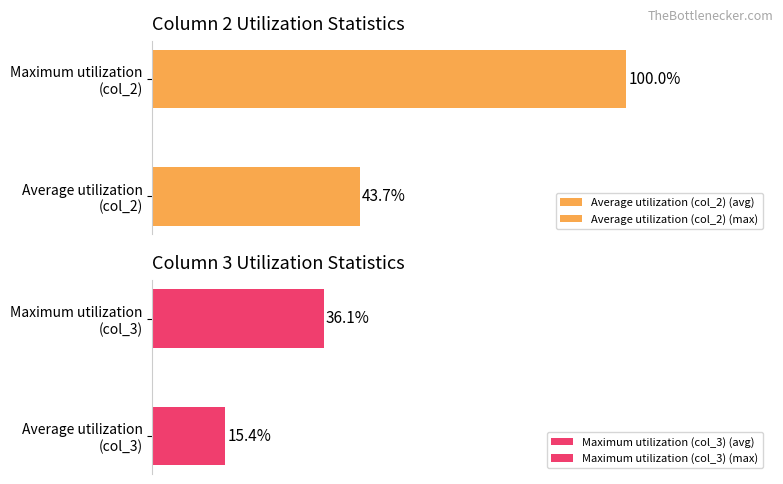

Rank the series by their maximum value, from highest to lowest.

col_2, col_3